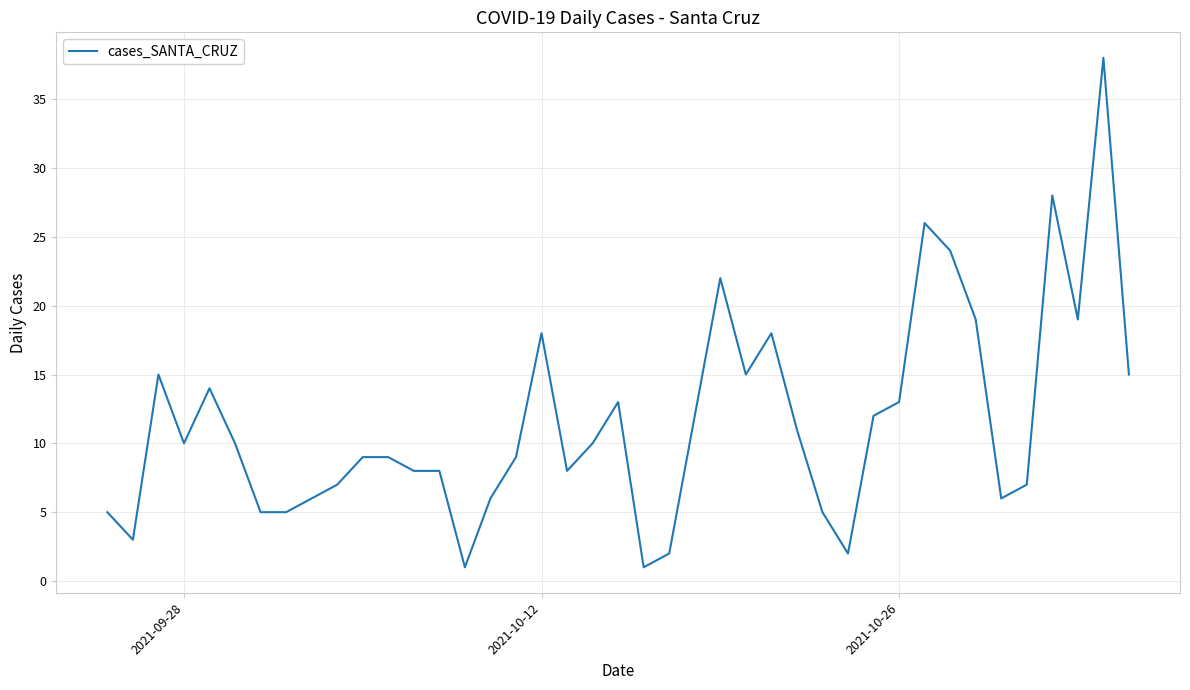

What is the difference between the maximum and minimum values?

37